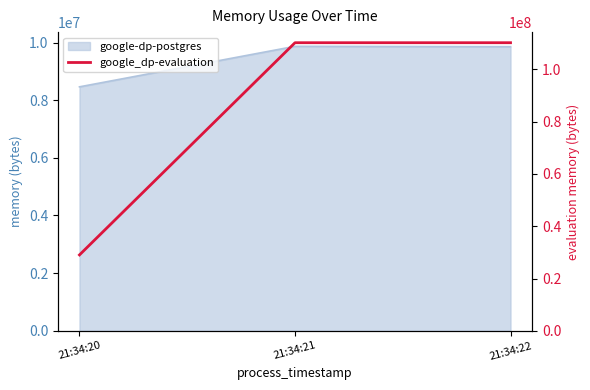

How many values are between 29032448 and 110211072?

3